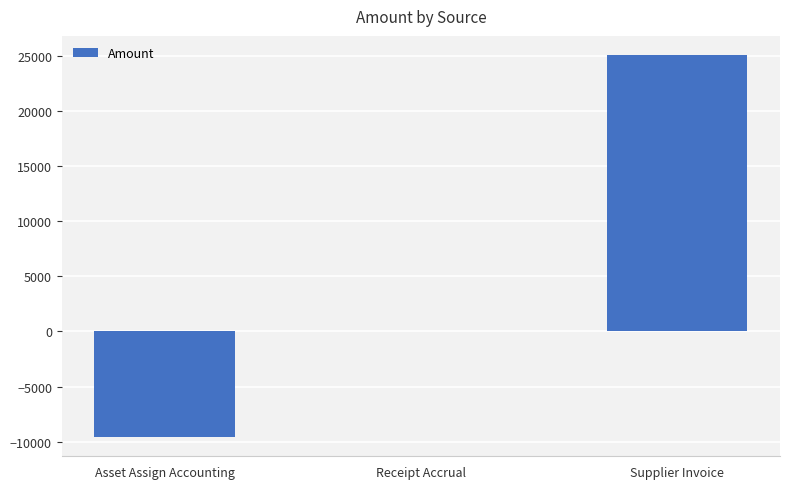

The value at Supplier Invoice is 25050.8. True or false?

True